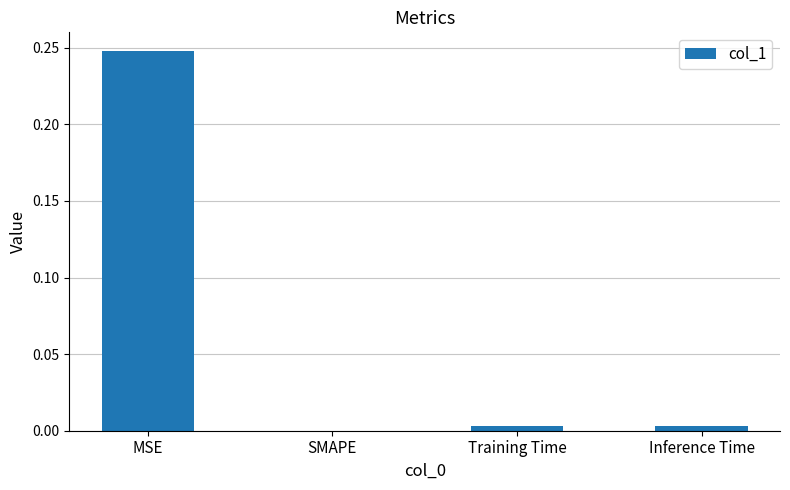

Which has a higher value, Training Time or SMAPE?

Training Time